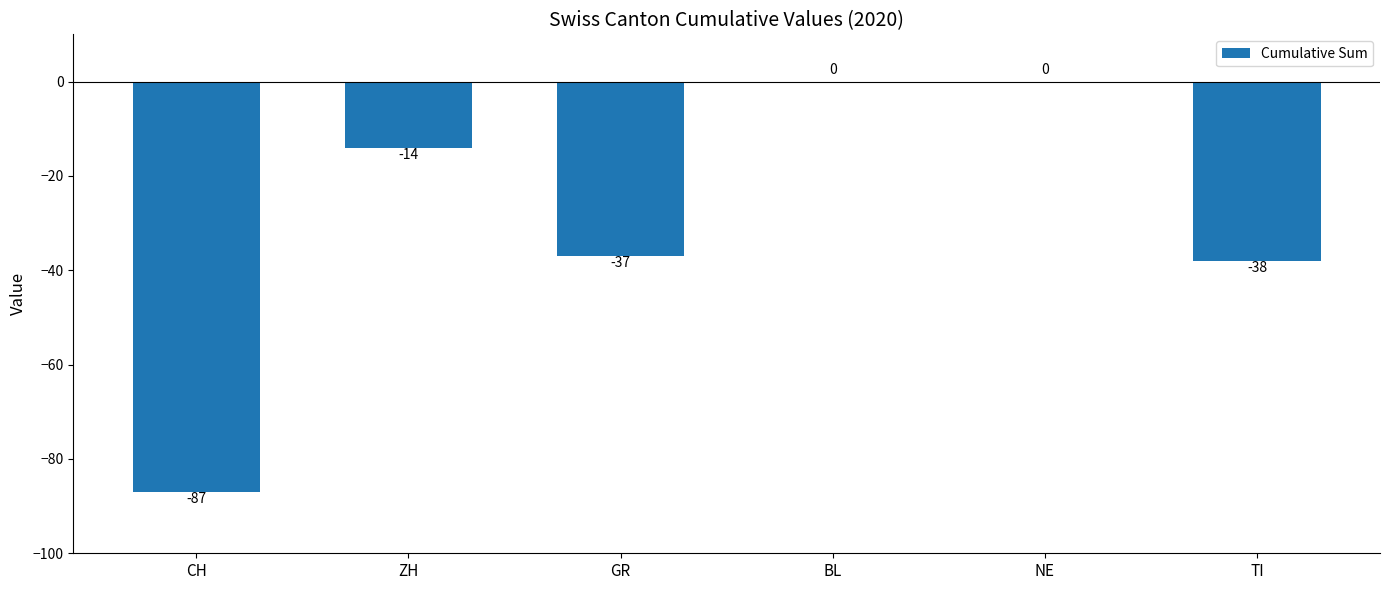

Does the chart contain stacked bars?

No